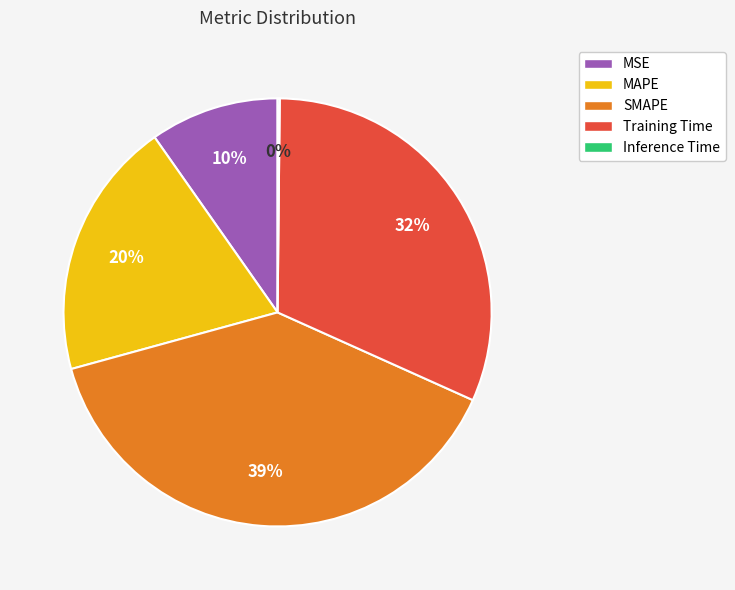

To the nearest percent, what is the difference between the SMAPE and Training Time slice percentages?

7%